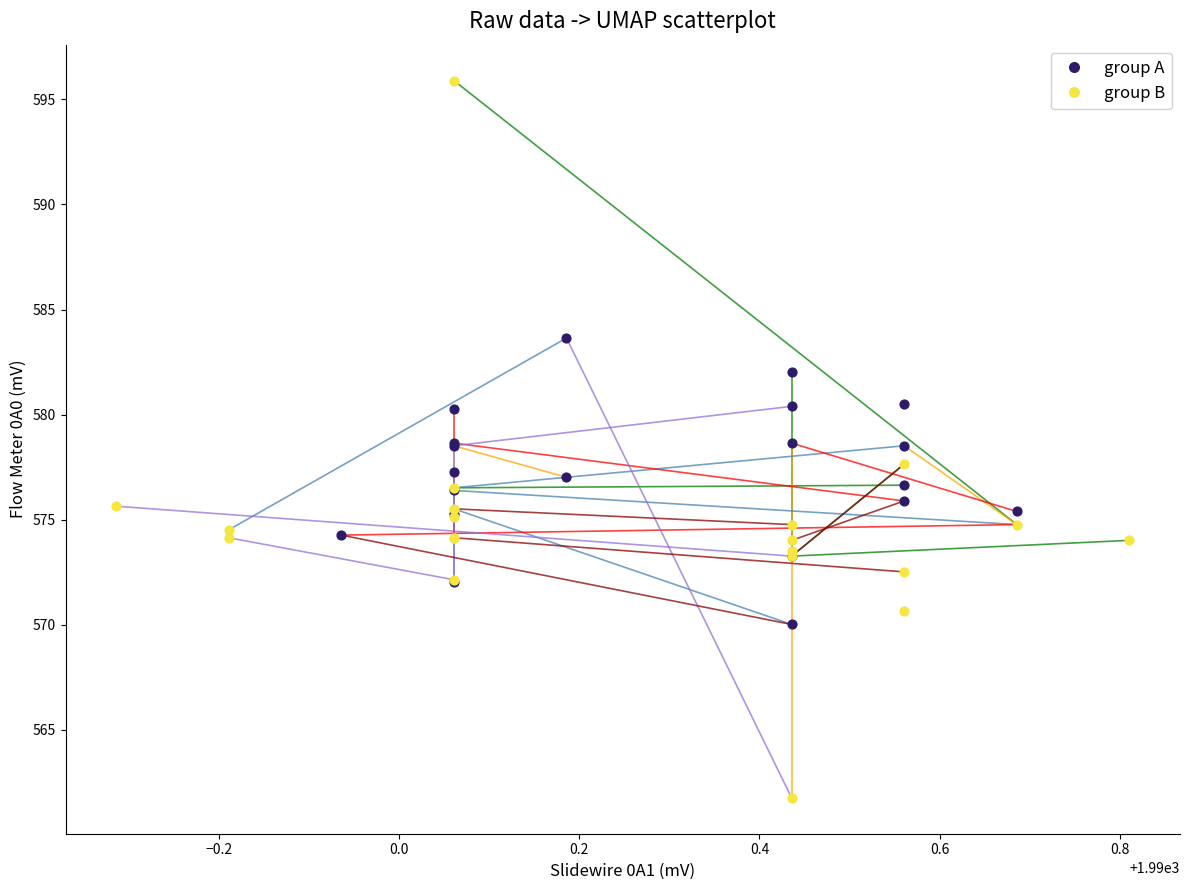

Which series reaches the minimum Y coordinate?

group B